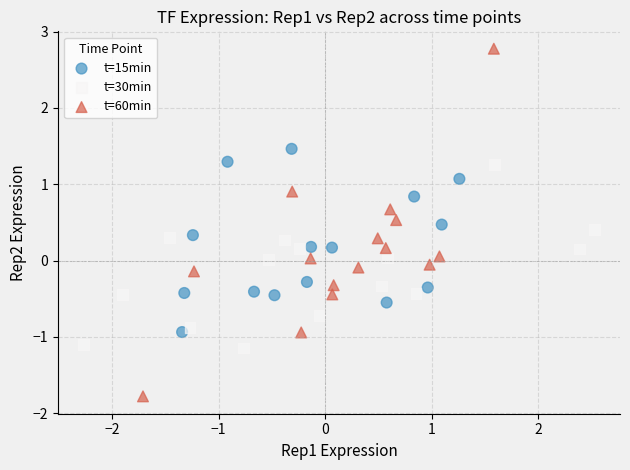

Which series reaches the maximum Y coordinate?

t=60min